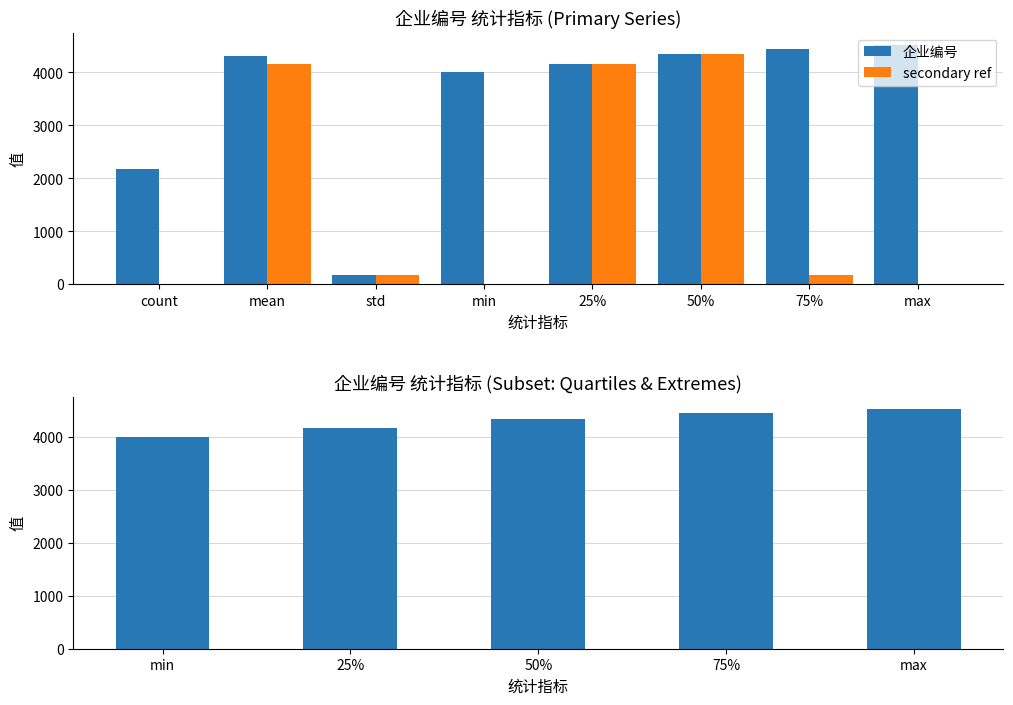

How many data points are less than 4304?

4